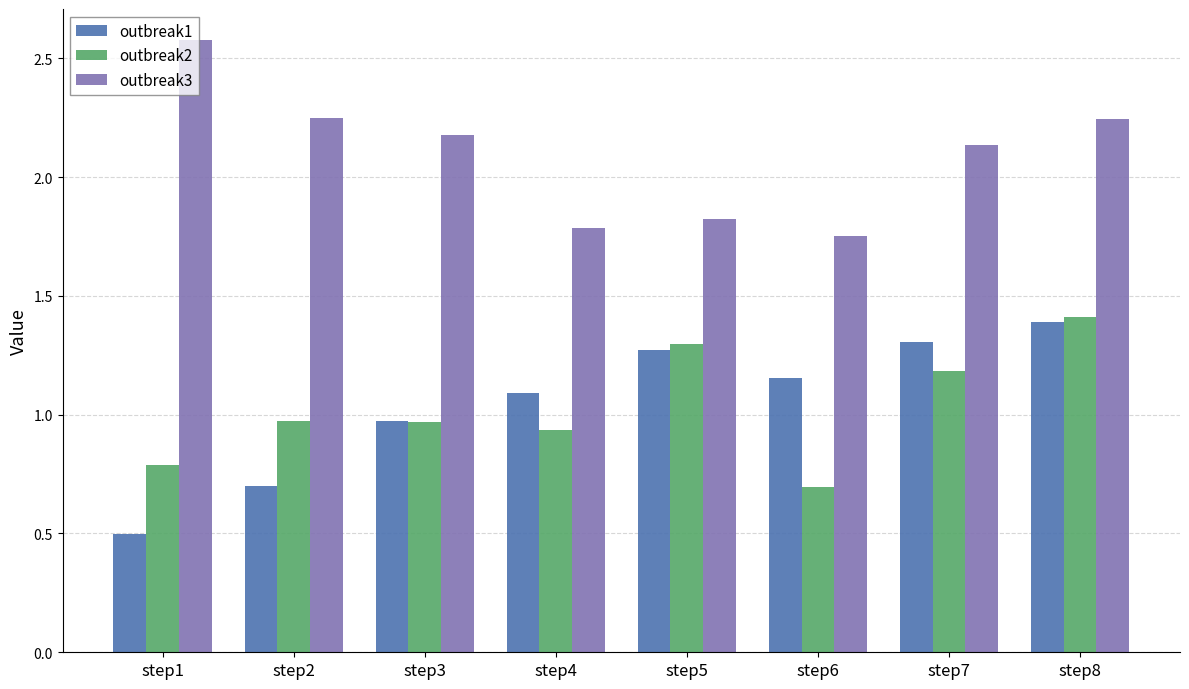

How many groups of bars are there?

8